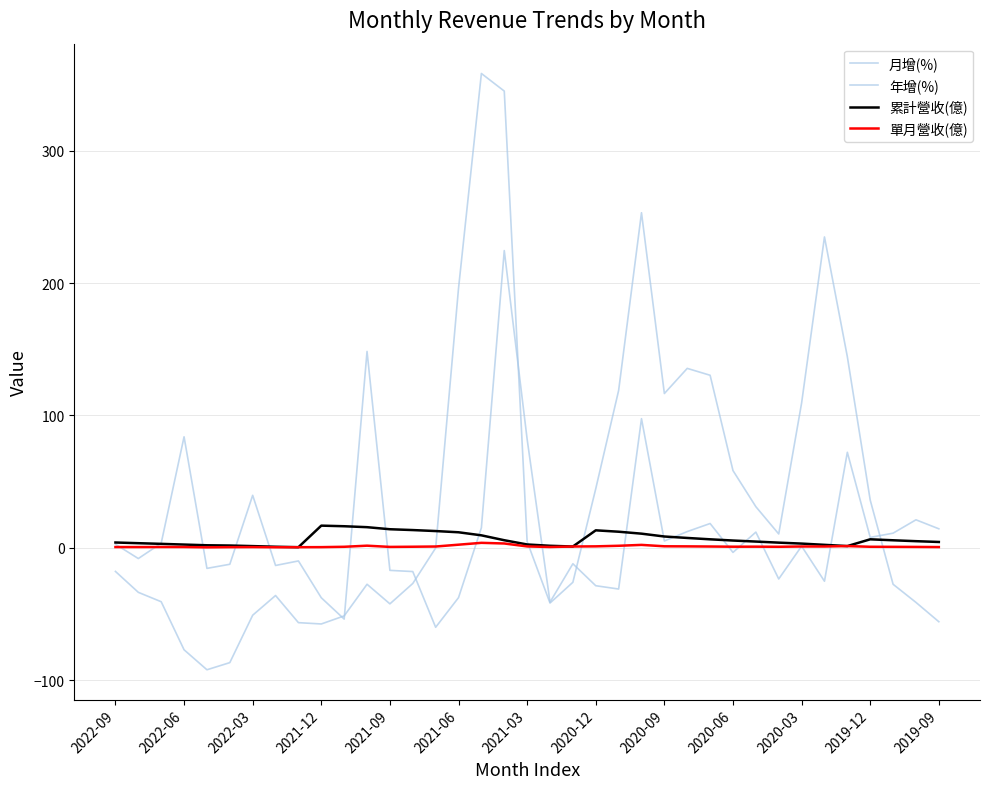

Does the chart have visible grid lines?

Yes